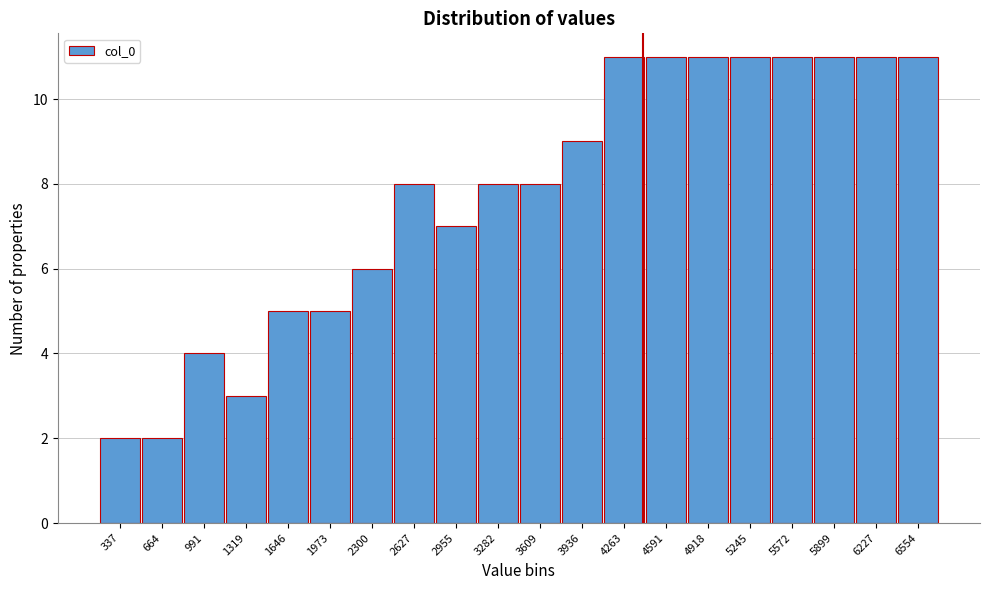

Reading right to left, extract all data points from this chart.

11	11	11	11	11	11	11	11	9	8	8	7	8	6	5	5	3	4	2	2